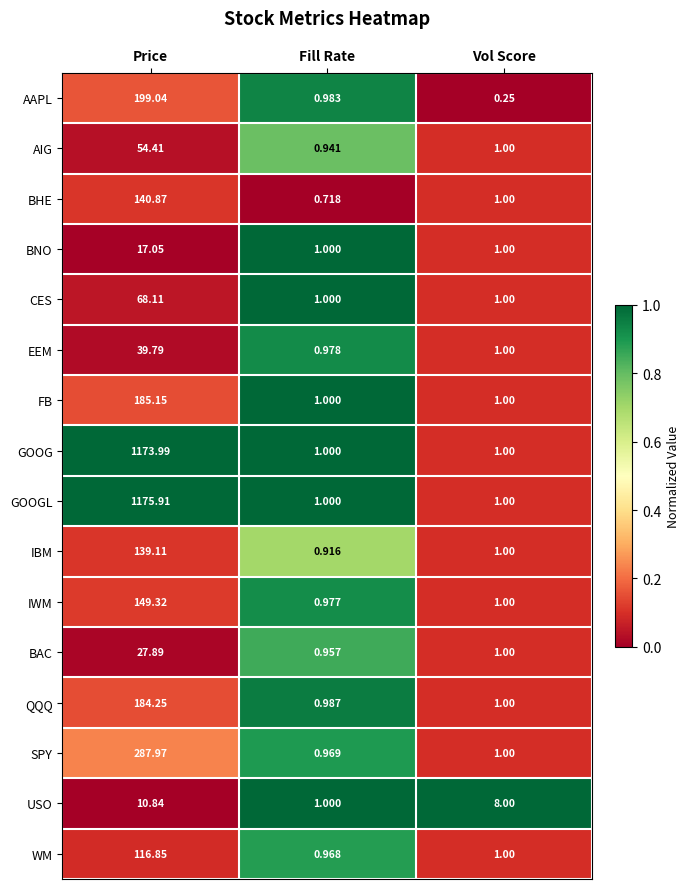

List the series in order of their peak value, highest first.

GOOGL, GOOG, SPY, AAPL, FB, QQQ, IWM, BHE, IBM, WM, CES, AIG, EEM, BAC, BNO, USO